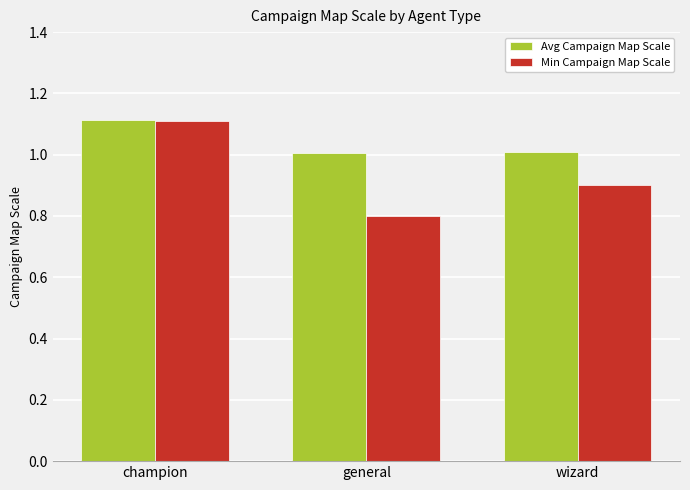

The value of Avg Campaign Map Scale at wizard is 1.0. True or false?

True